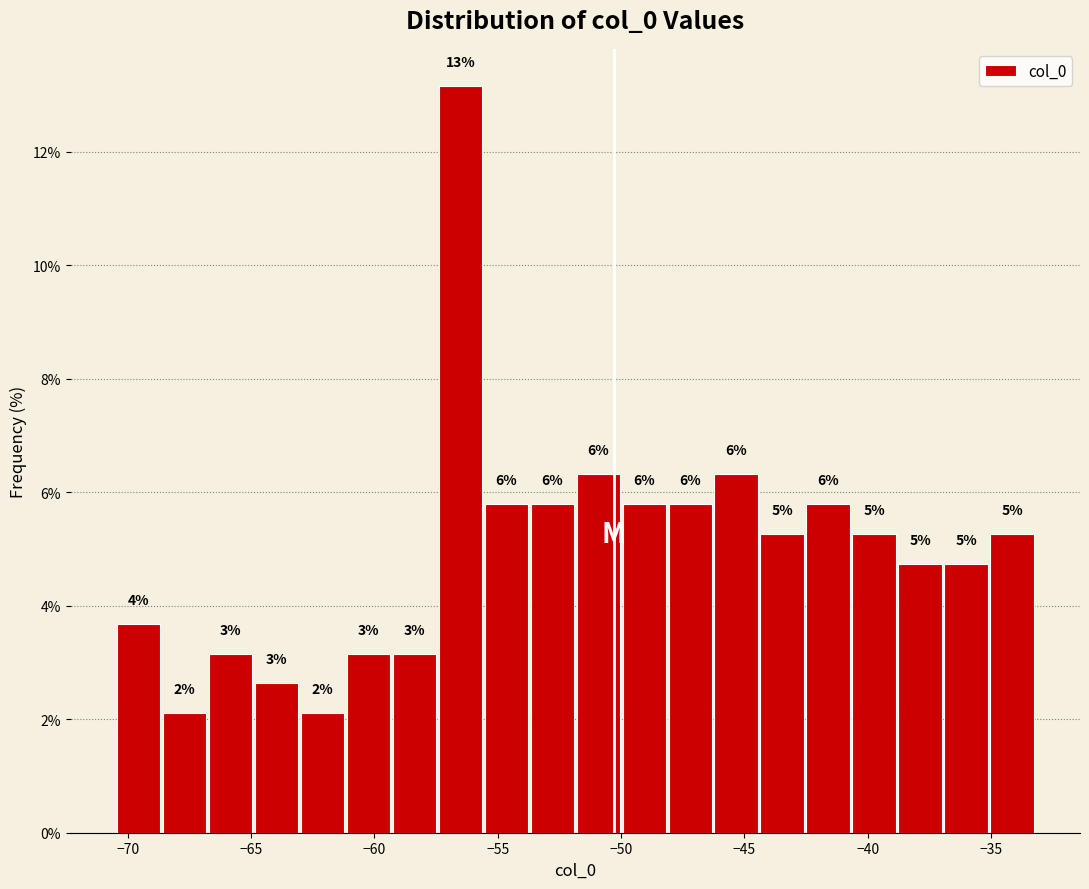

Around what value on the x-axis is the tallest bar? Give the approximate position of its centre, as read against the axis.

-56.5